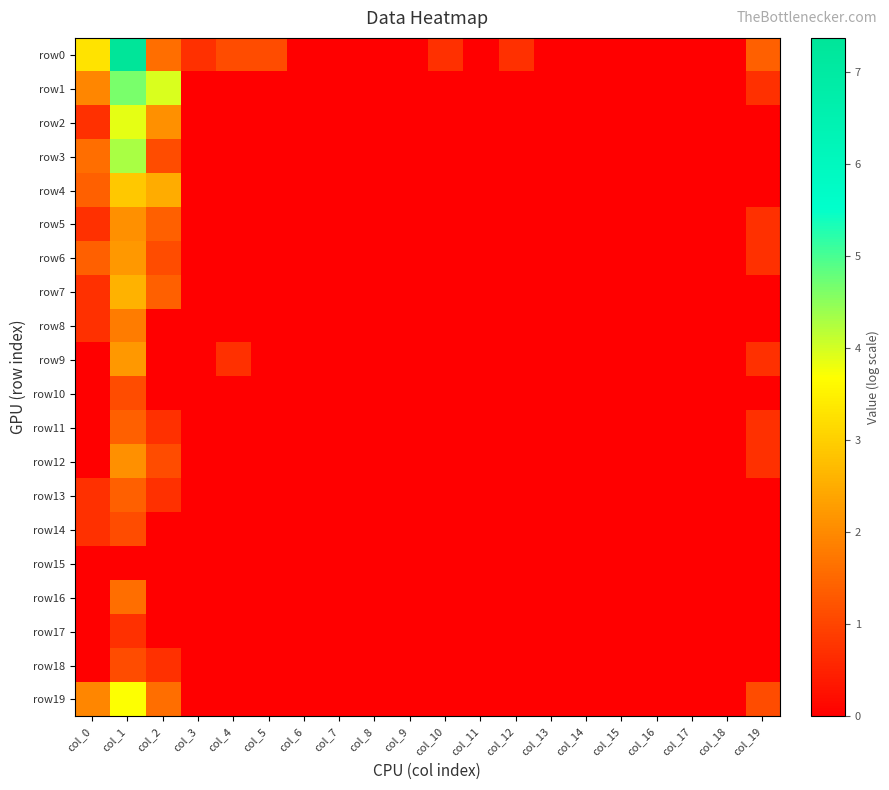

List the series in order of their peak value, highest first.

row0, row1, row3, row2, row19, row4, row7, row6, row9, row5, row12, row8, row16, row11, row13, row10, row14, row18, row17, row15